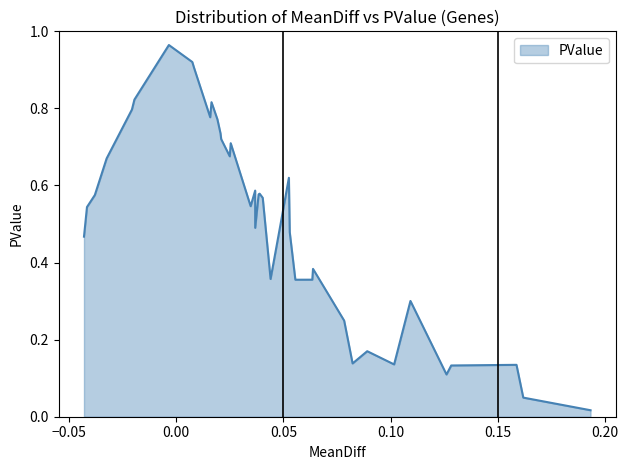

How many lines are shown in the chart?

1